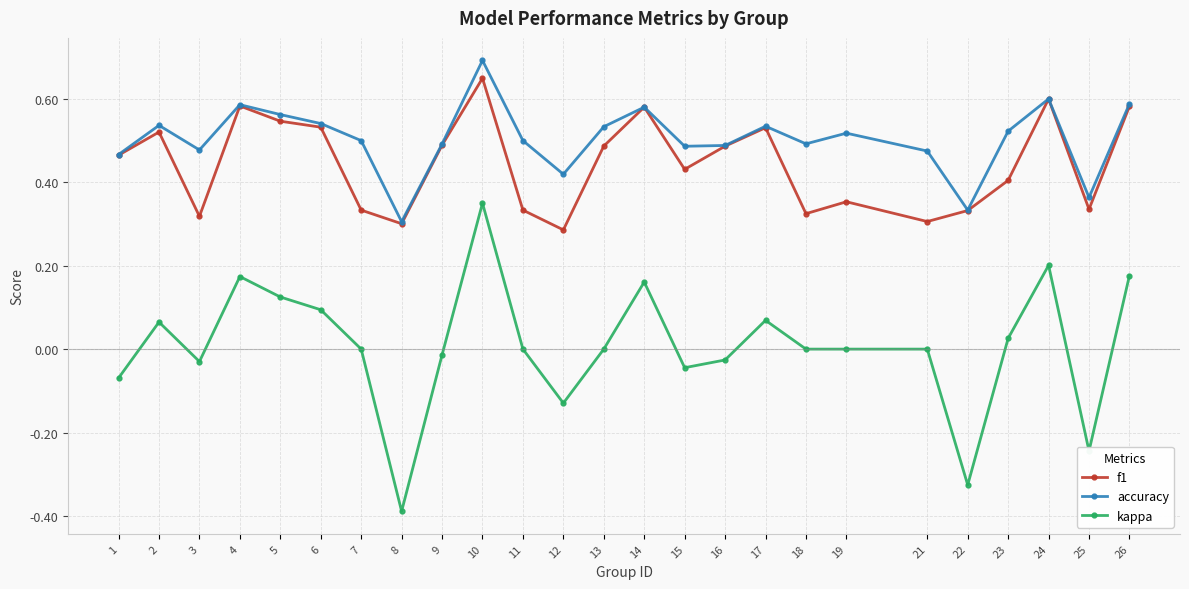

Which series changed the most between 1 and 10?

kappa